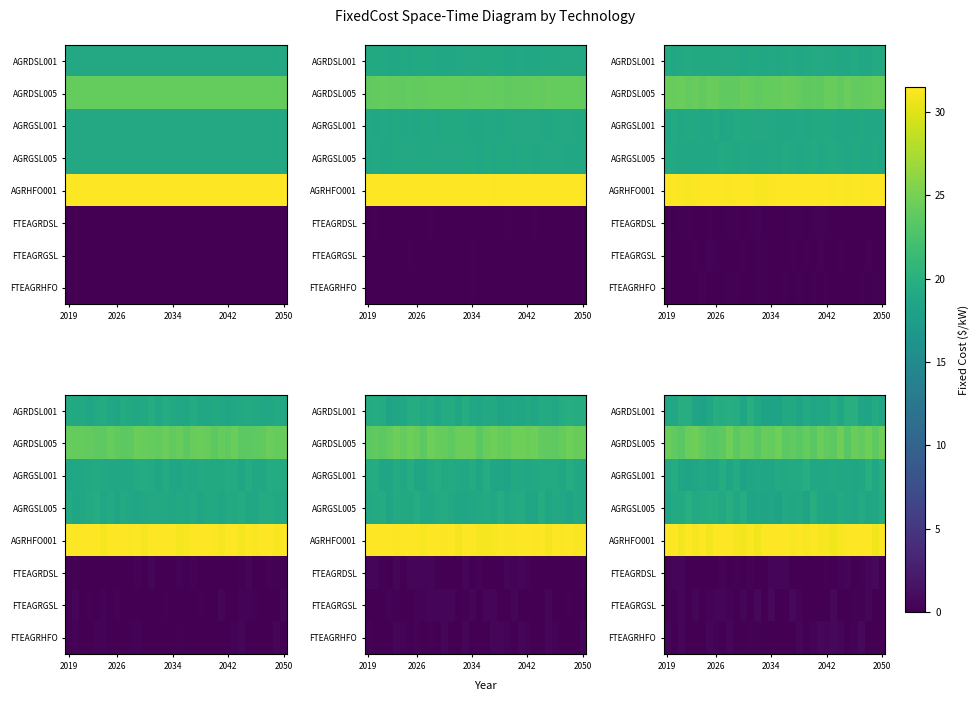

What is the approximate value of row_5 at 24?

0.1